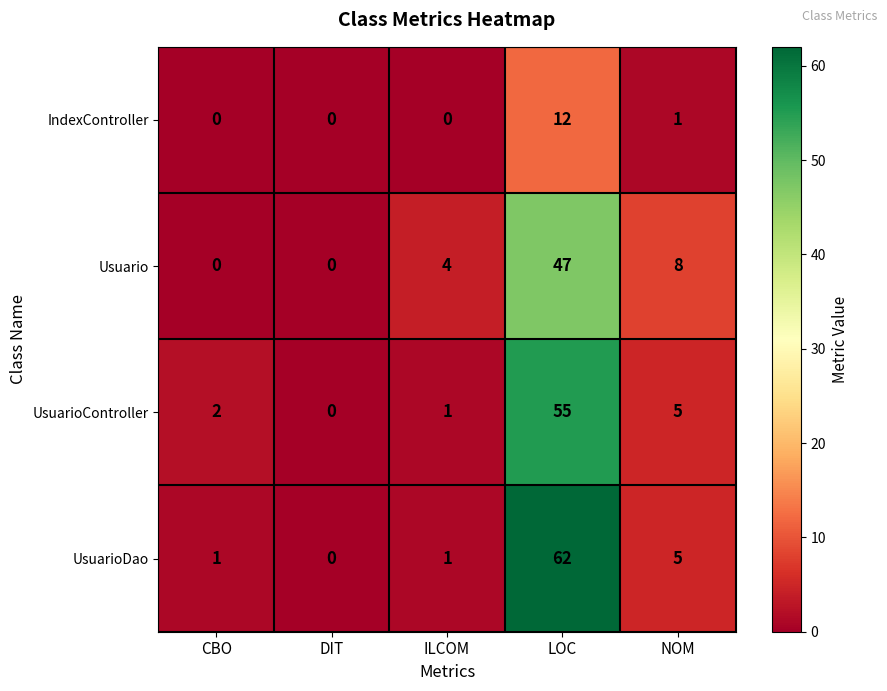

True or false: IndexController has a value of 12 at LOC.

True